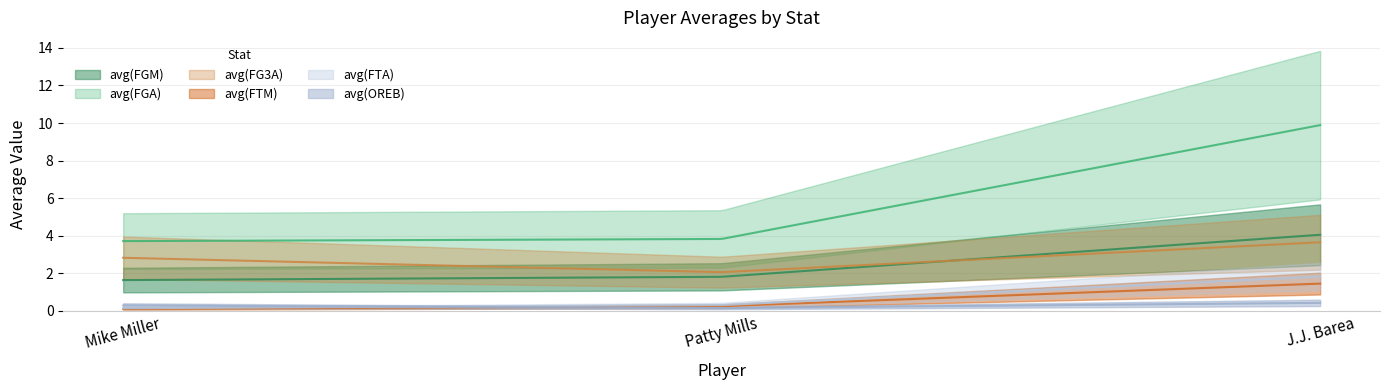

At which label does avg(OREB) reach its minimum?

Patty Mills